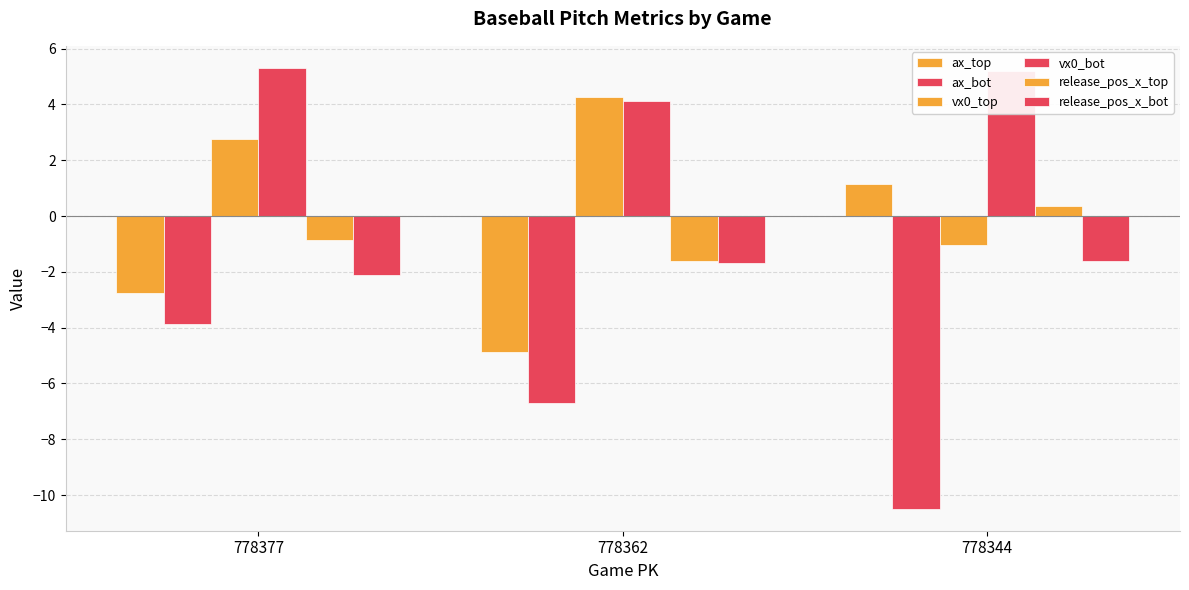

What is the sum of all vx0_top values?

6.0